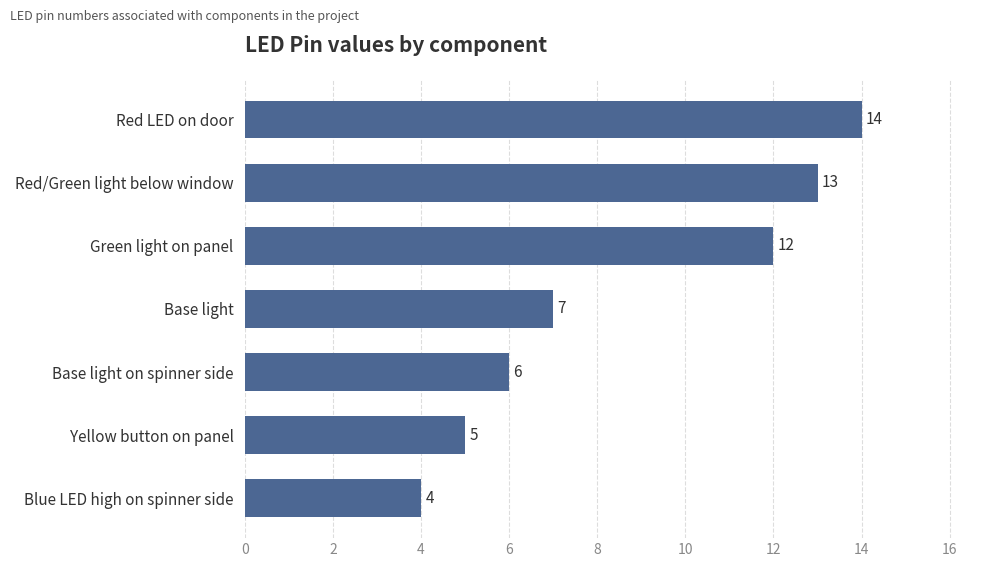

True or false: the data shows 6 at Blue LED high on spinner side.

False